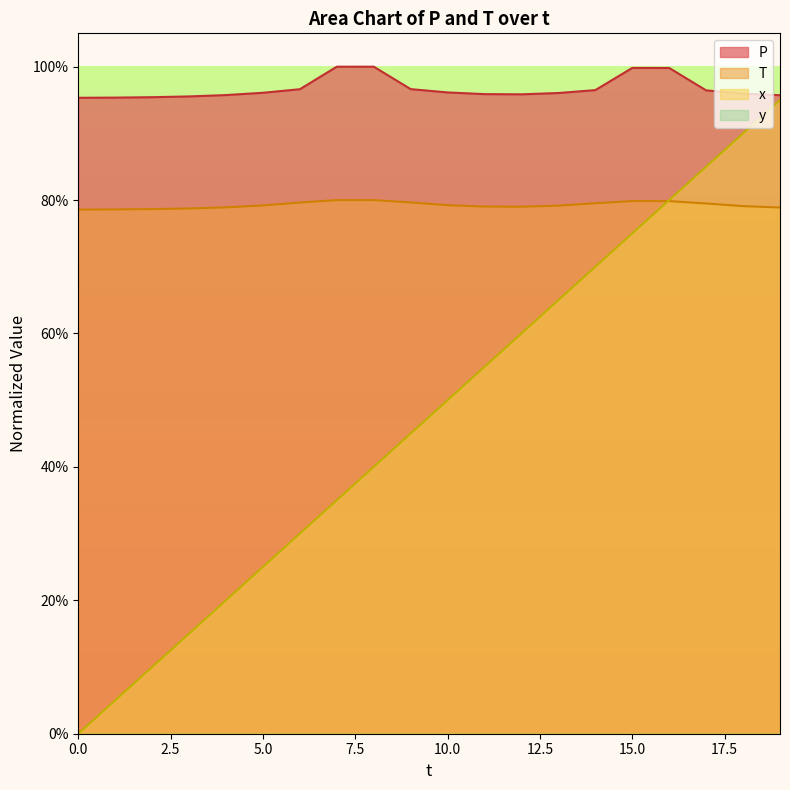

Between 46 and 46, which is larger?

46